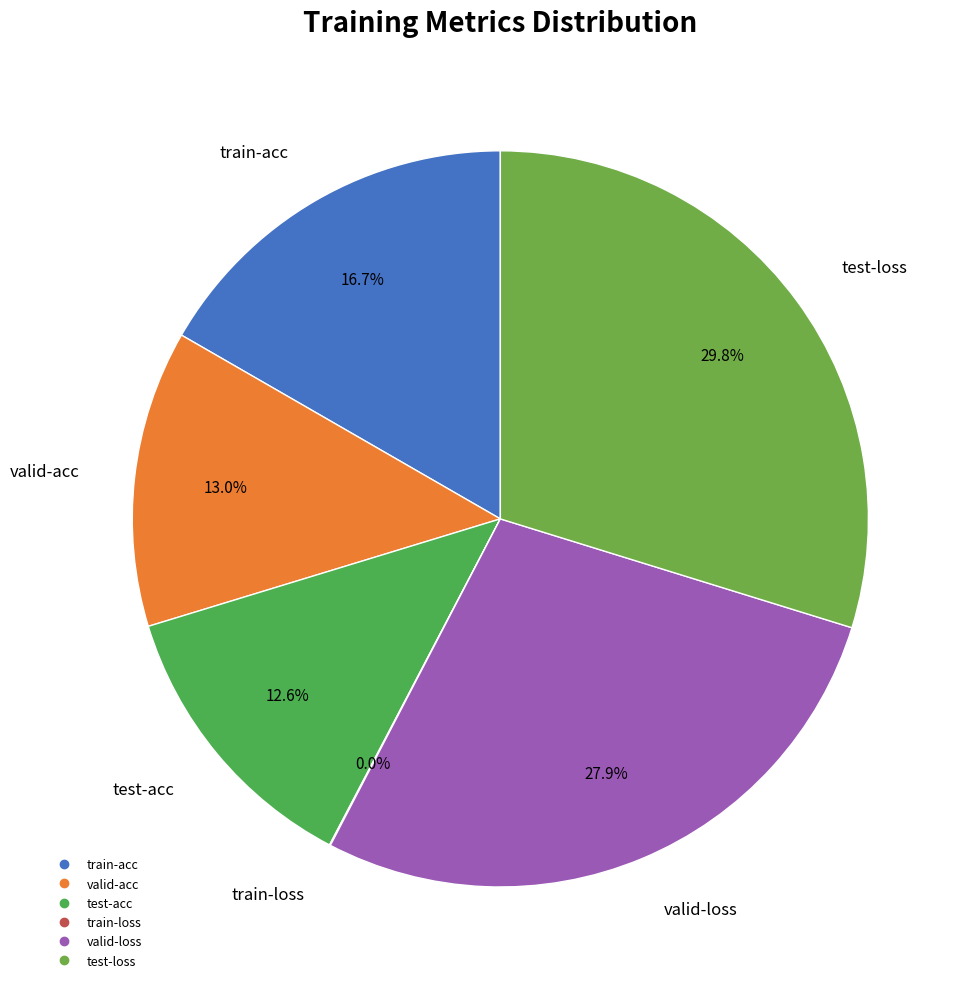

Does test-loss account for over 50% of the chart?

No